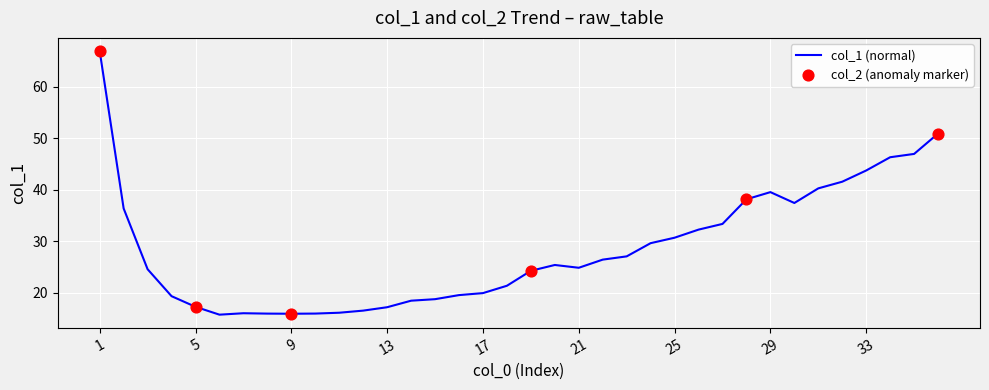

What is the maximum value shown in the chart?

67.0